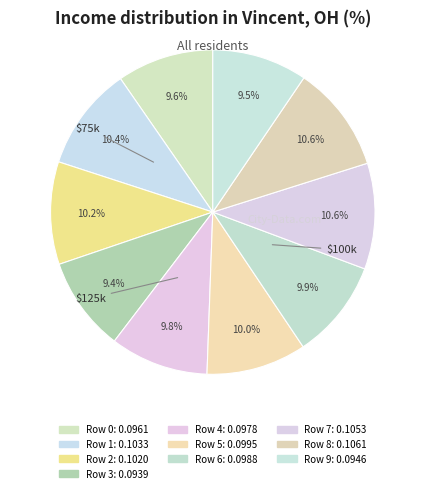

Is it true that Row 4 is 1% of the pie?

False